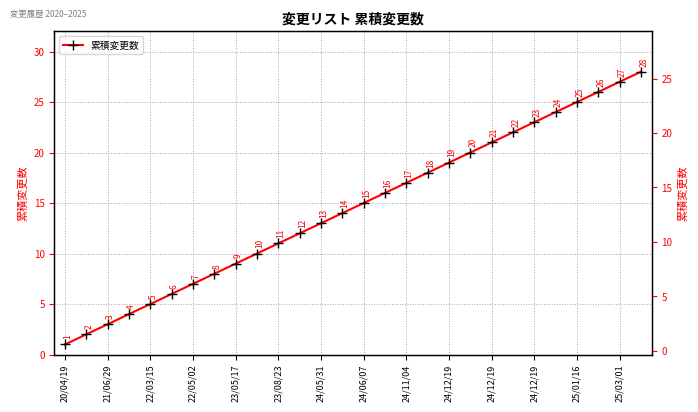

True or false: there are more than 2 points higher than both neighbors.

False